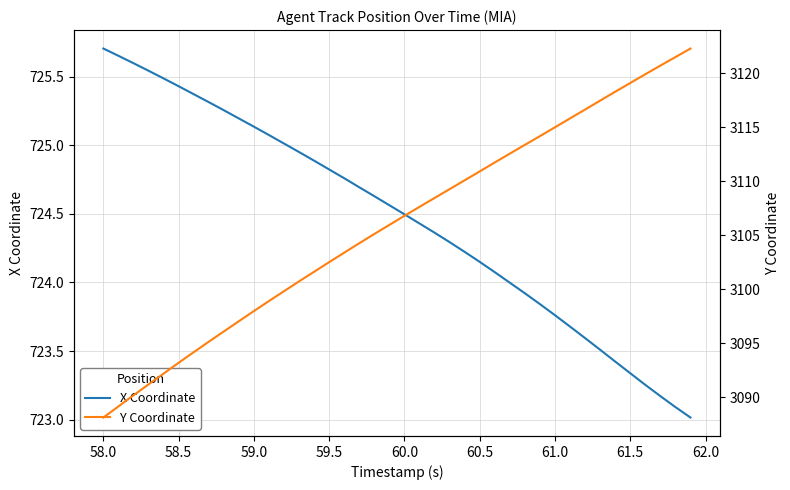

True or false: X Coordinate has a value of 1075.7 at 61.0.

False